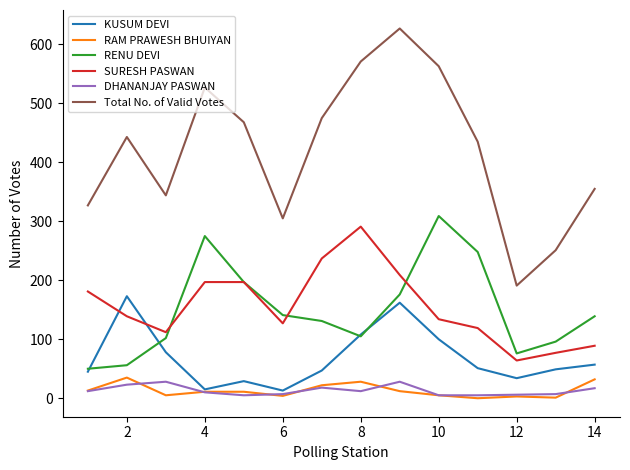

Which series has the largest total across all categories?

Total No. of Valid Votes